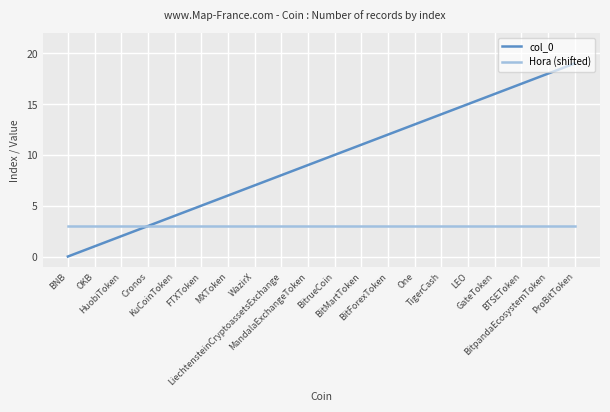

Rank the series by their maximum value, from highest to lowest.

col_0, Hora (shifted)